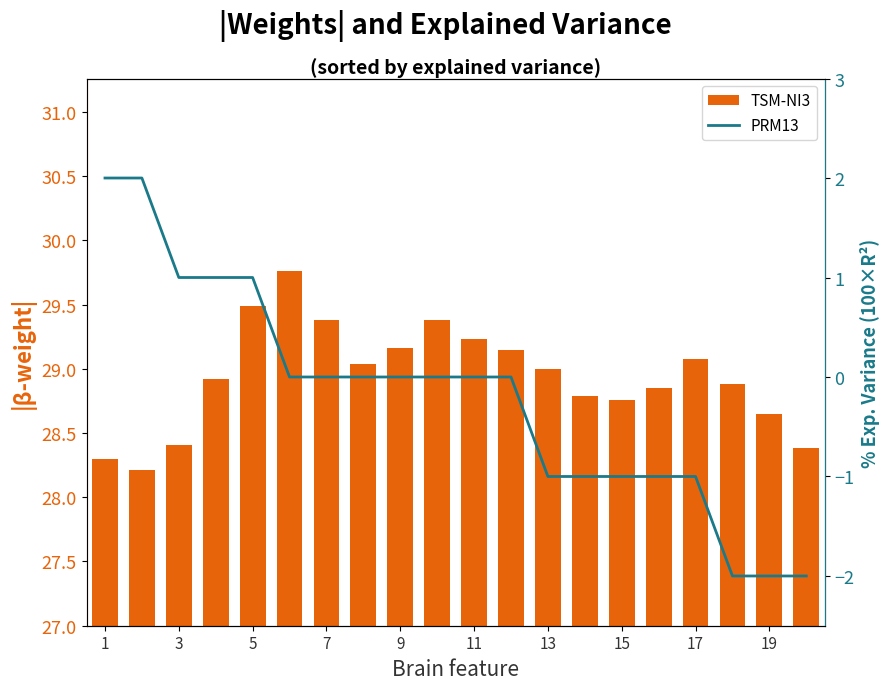

Which series changed the most between 17 and 19?

PRM13